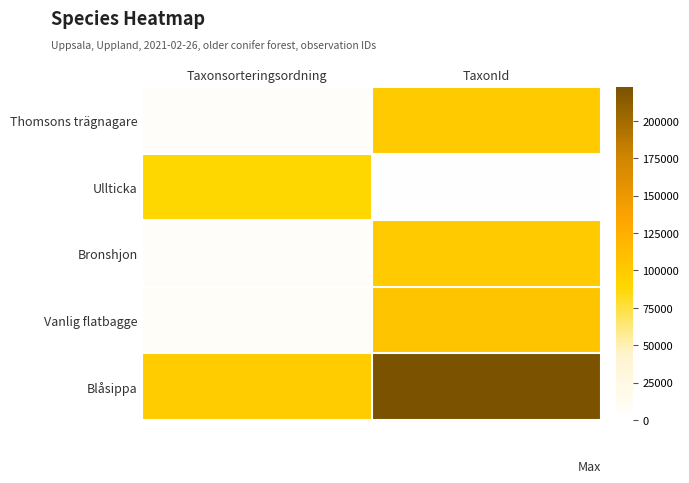

Which has a higher value, Taxonsorteringsordning or TaxonId?

TaxonId